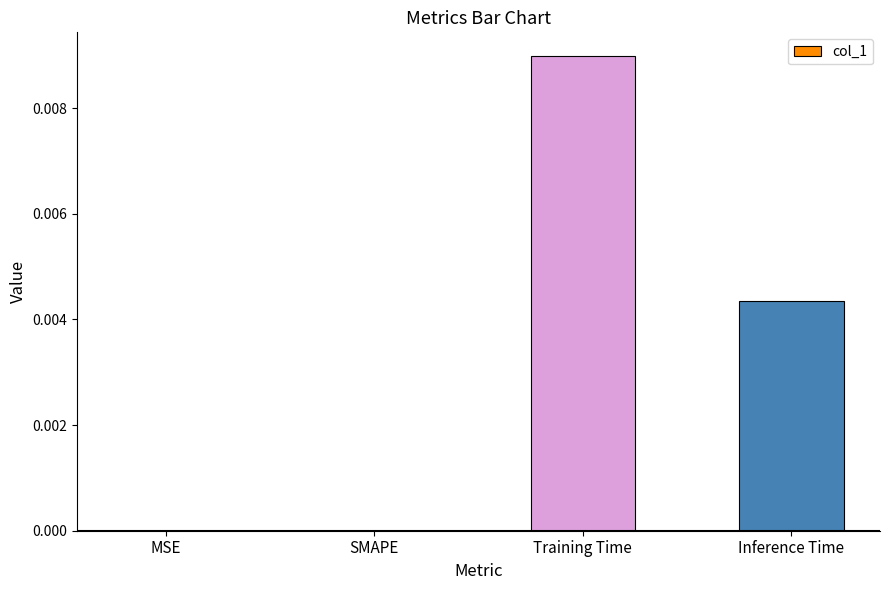

The chart shows a value of 0.0 at SMAPE. True or false?

True